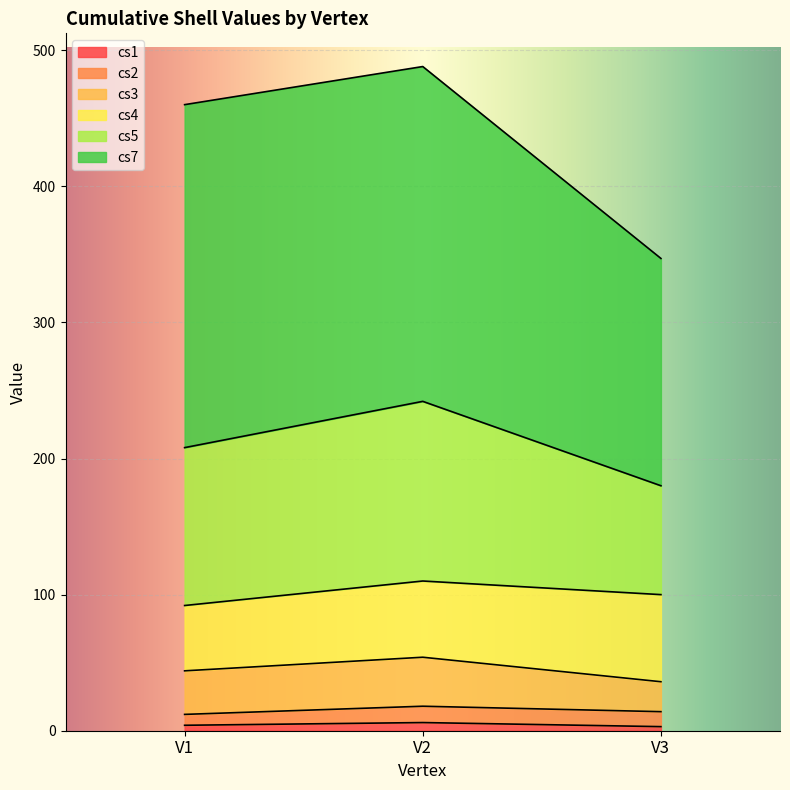

What value does the cs2 series have at V2?

12